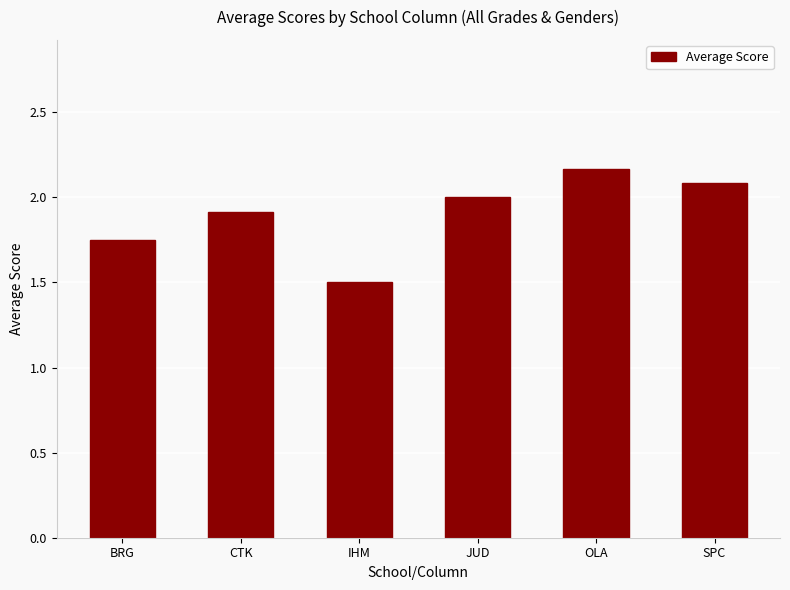

Which label corresponds to the smallest value in the chart?

IHM